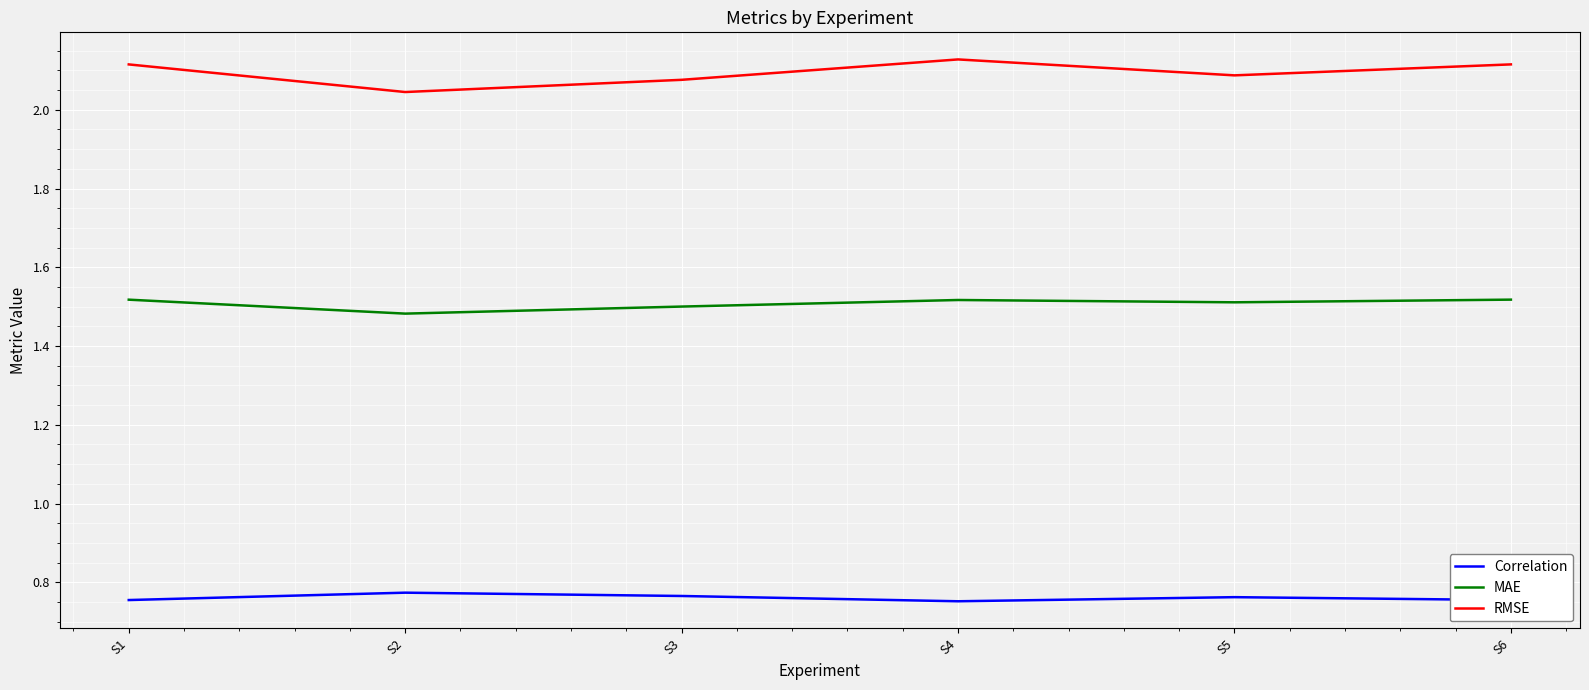

Rank the series at S4 from highest to lowest value.

RMSE, MAE, Correlation